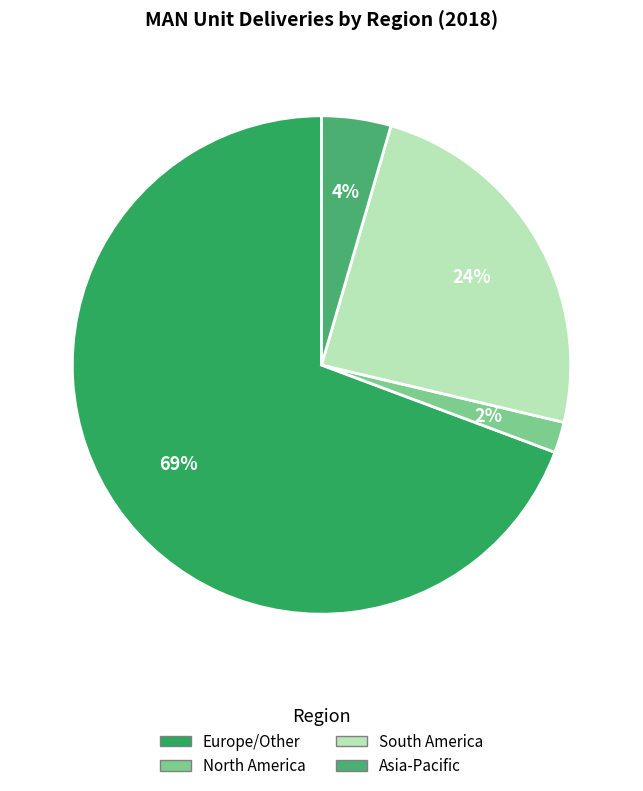

What is the majority slice?

Europe/Other